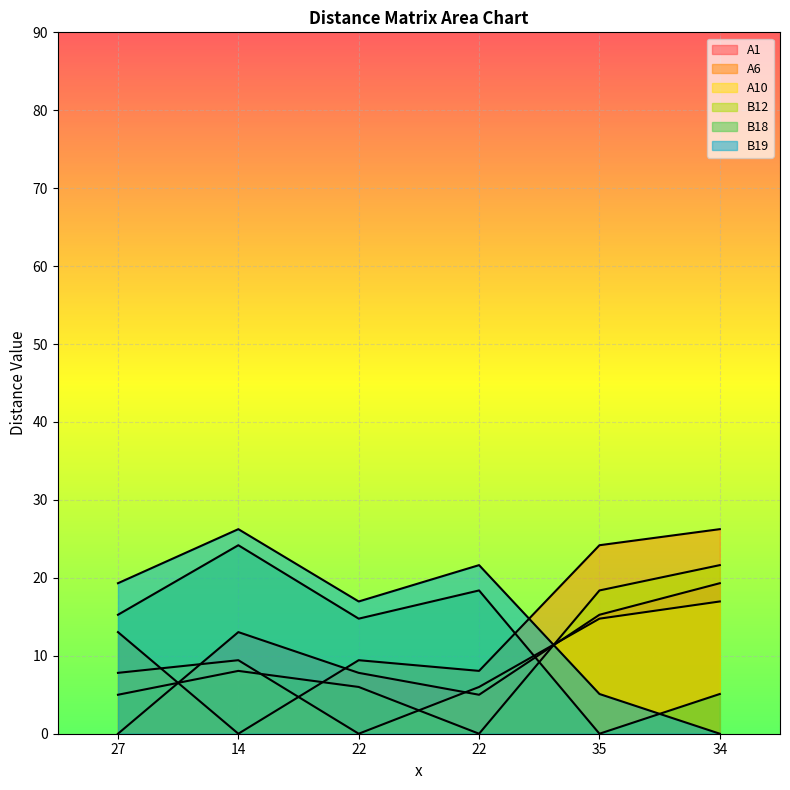

What is the maximum value shown in the chart?

26.2